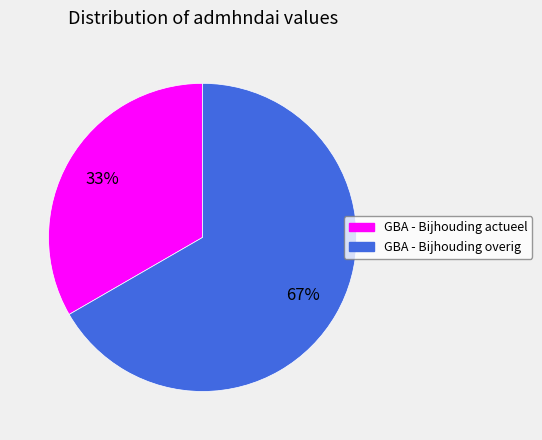

To the nearest percent, what portion does GBA - Bijhouding actueel represent?

33%